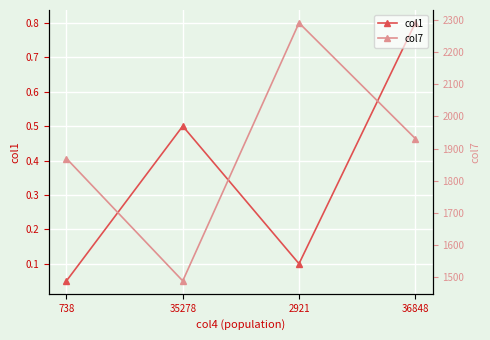

How many interior local valleys does the col1 series have?

1